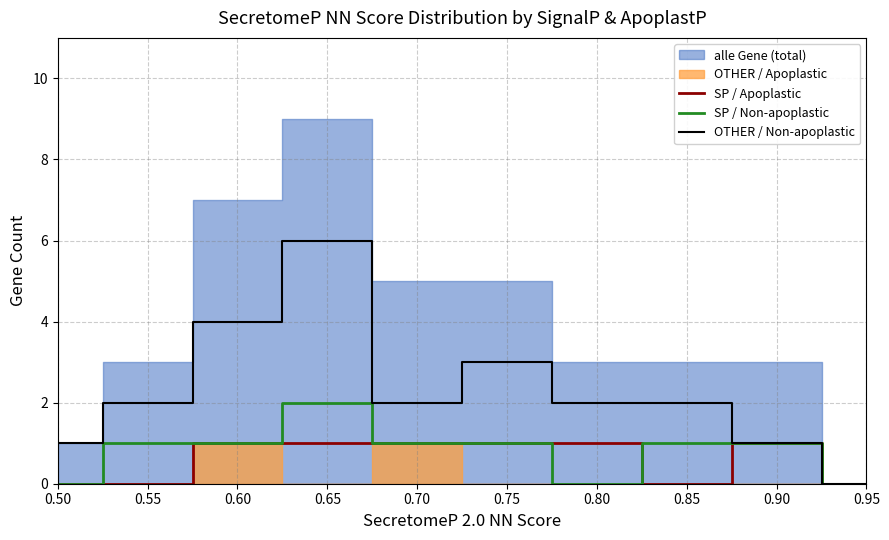

The OTHER / Non-apoplastic series shows 2 at 0.55. True or false?

True